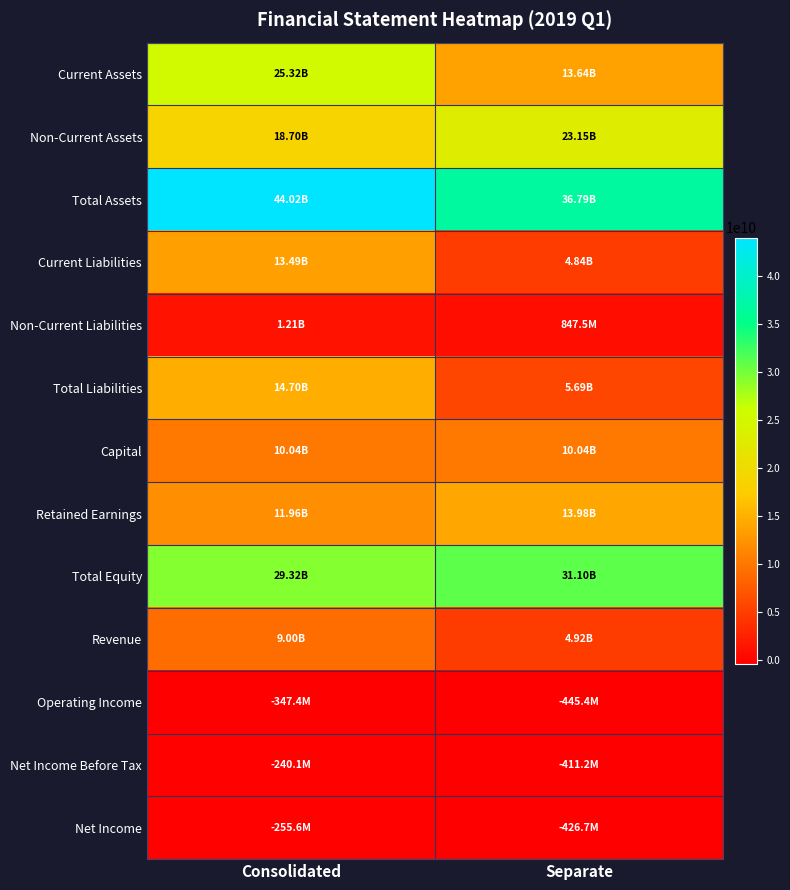

How many data points in Operating Income are less than -347383808?

1